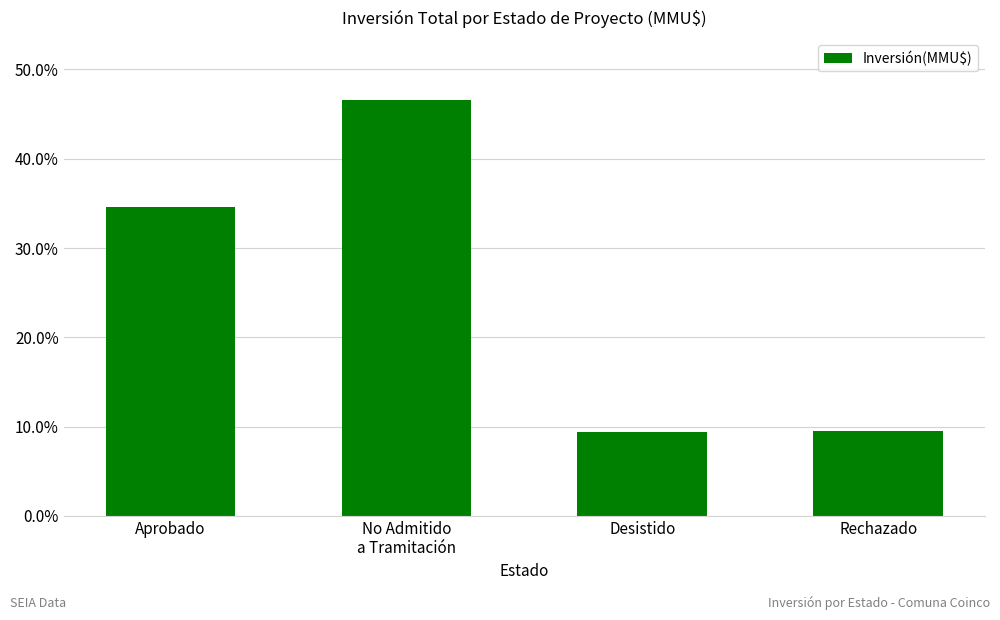

Where does the data first go above 34?

Aprobado